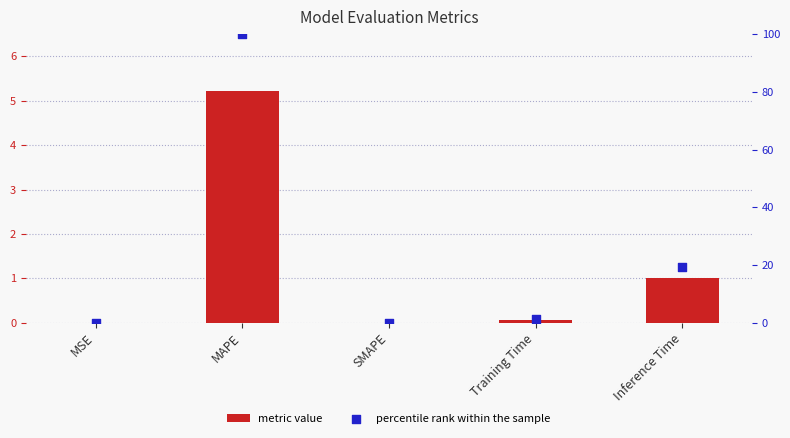

Which series has the largest total across all categories?

percentile rank within the sample